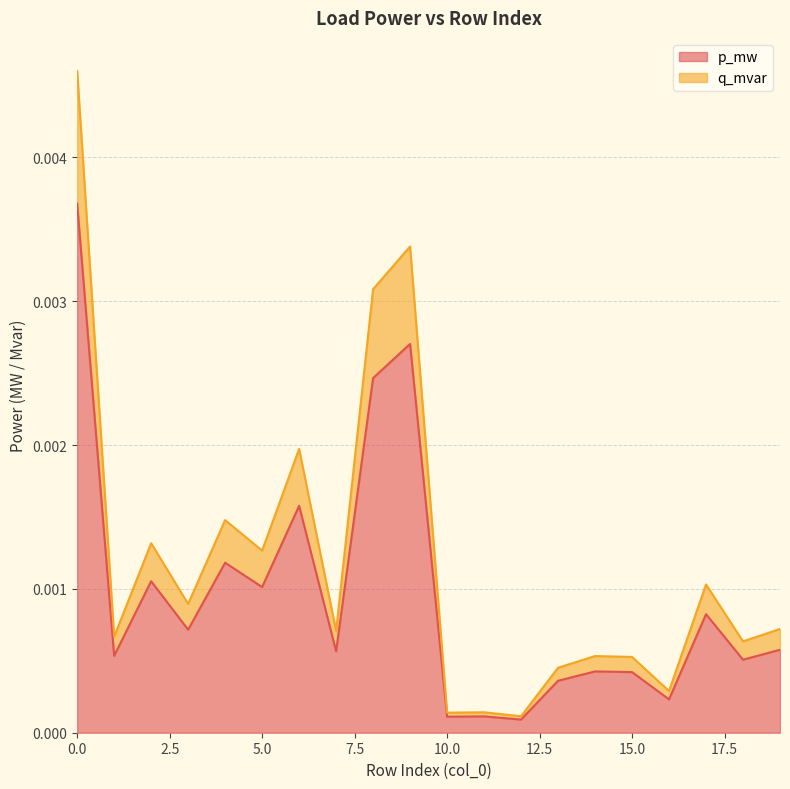

True or false: p_mw has a value of 0.0 at 1.

True